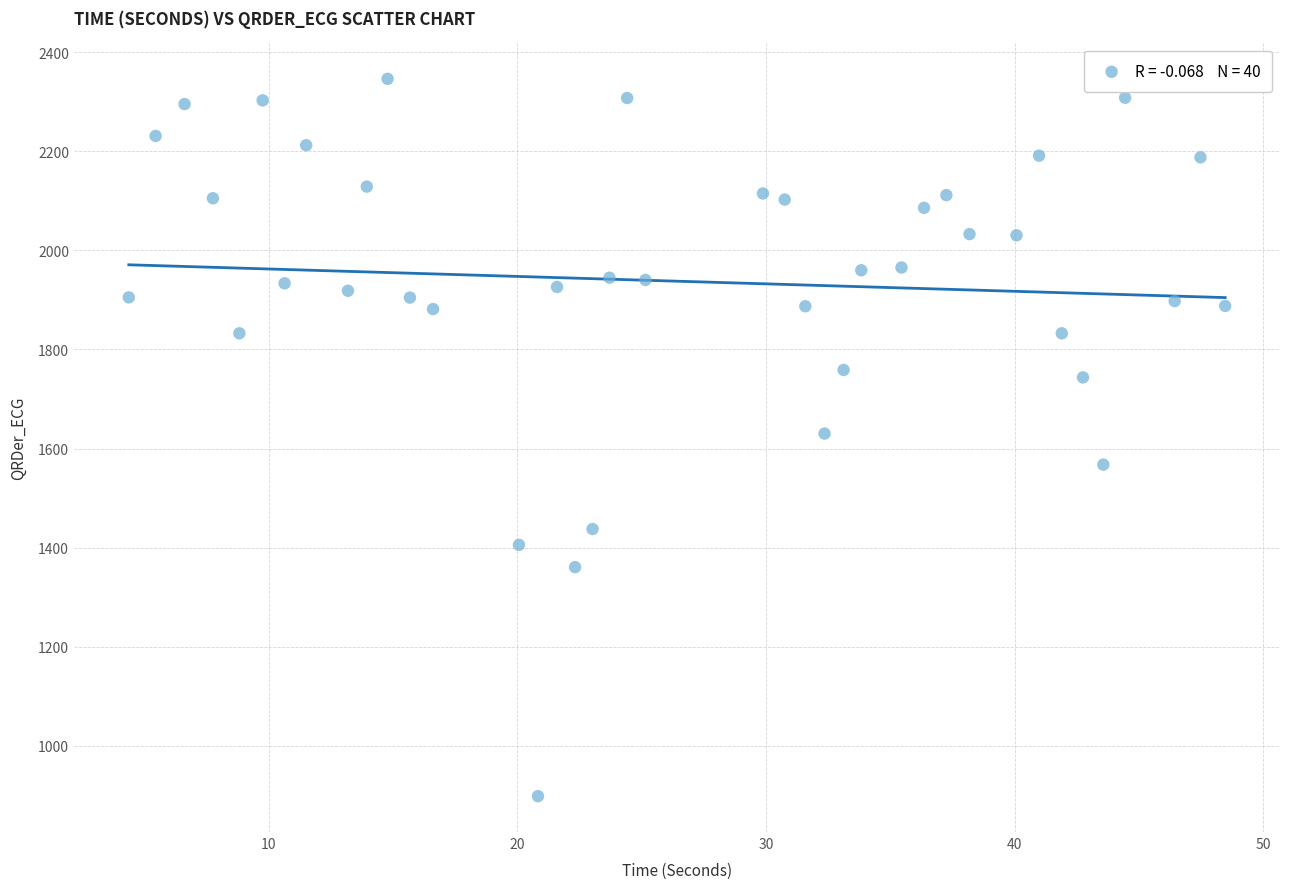

What is the range of X values (max minus min)?

44.1